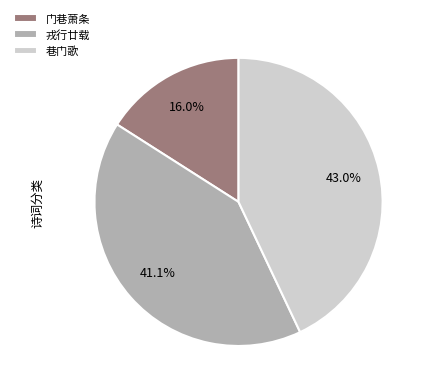

Rank the categories by value from highest to lowest.

巷门歌, 戎行廿载, 门巷萧条